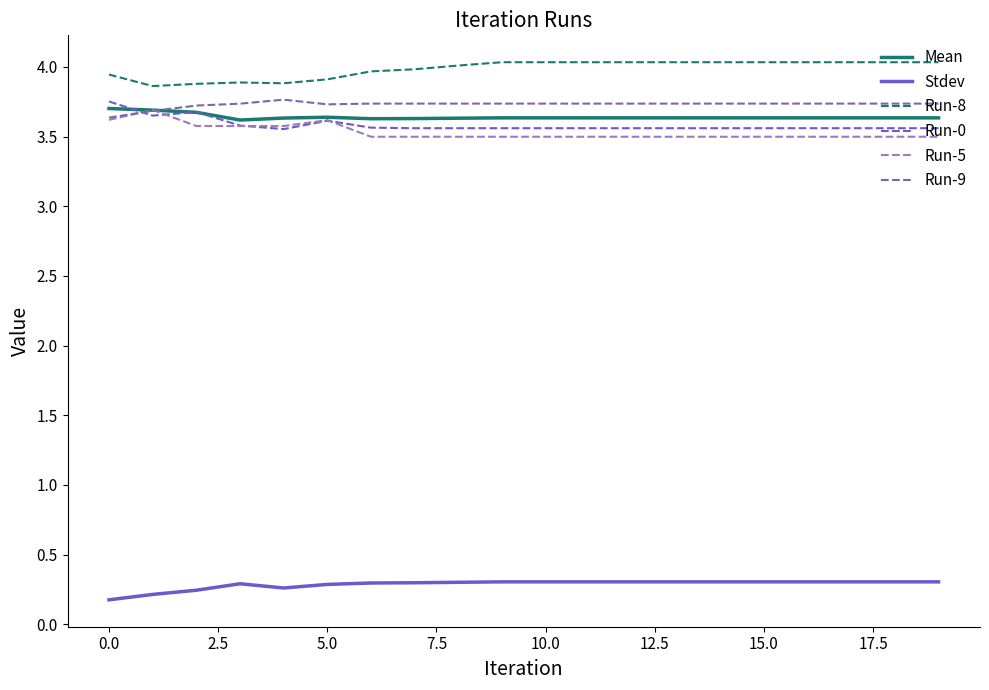

Reading left to right, what are all the values shown in this chart?

Mean: 3.7	3.7	3.7	3.6	3.6	3.6	3.6	3.6	3.6	3.6	3.6	3.6	3.6	3.6	3.6	3.6	3.6	3.6	3.6	3.6
Stdev: 0.2	0.2	0.2	0.3	0.3	0.3	0.3	0.3	0.3	0.3	0.3	0.3	0.3	0.3	0.3	0.3	0.3	0.3	0.3	0.3
Run-8: 3.9	3.9	3.9	3.9	3.9	3.9	4.0	4.0	4.0	4.0	4.0	4.0	4.0	4.0	4.0	4.0	4.0	4.0	4.0	4.0
Run-0: 3.8	3.7	3.7	3.6	3.6	3.6	3.6	3.6	3.6	3.6	3.6	3.6	3.6	3.6	3.6	3.6	3.6	3.6	3.6	3.6
Run-5: 3.6	3.7	3.6	3.6	3.6	3.6	3.5	3.5	3.5	3.5	3.5	3.5	3.5	3.5	3.5	3.5	3.5	3.5	3.5	3.5
Run-9: 3.6	3.7	3.7	3.7	3.8	3.7	3.7	3.7	3.7	3.7	3.7	3.7	3.7	3.7	3.7	3.7	3.7	3.7	3.7	3.7